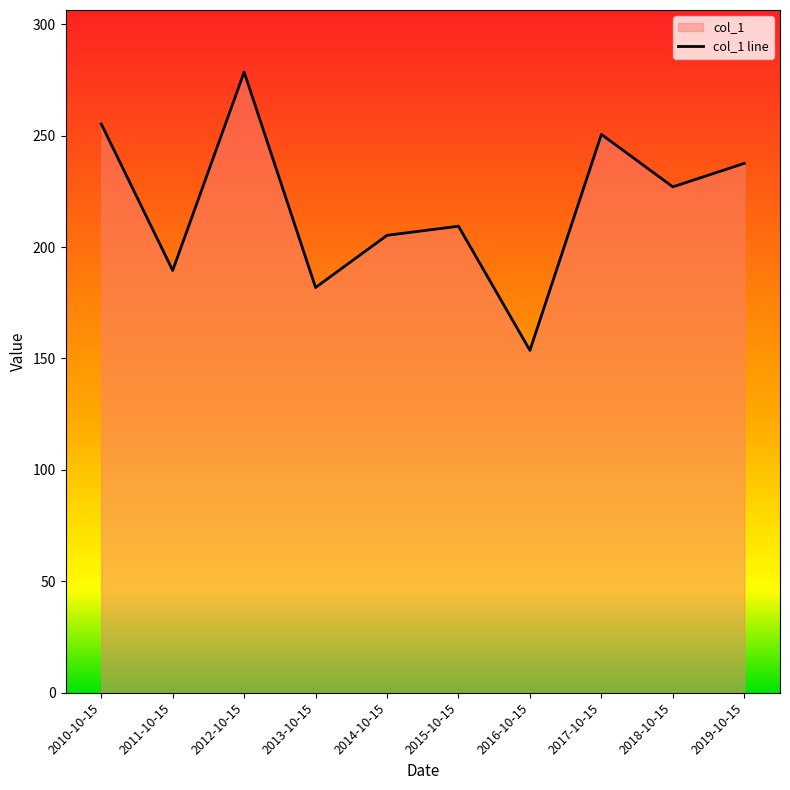

At which label does the data first exceed 227?

2010-10-15